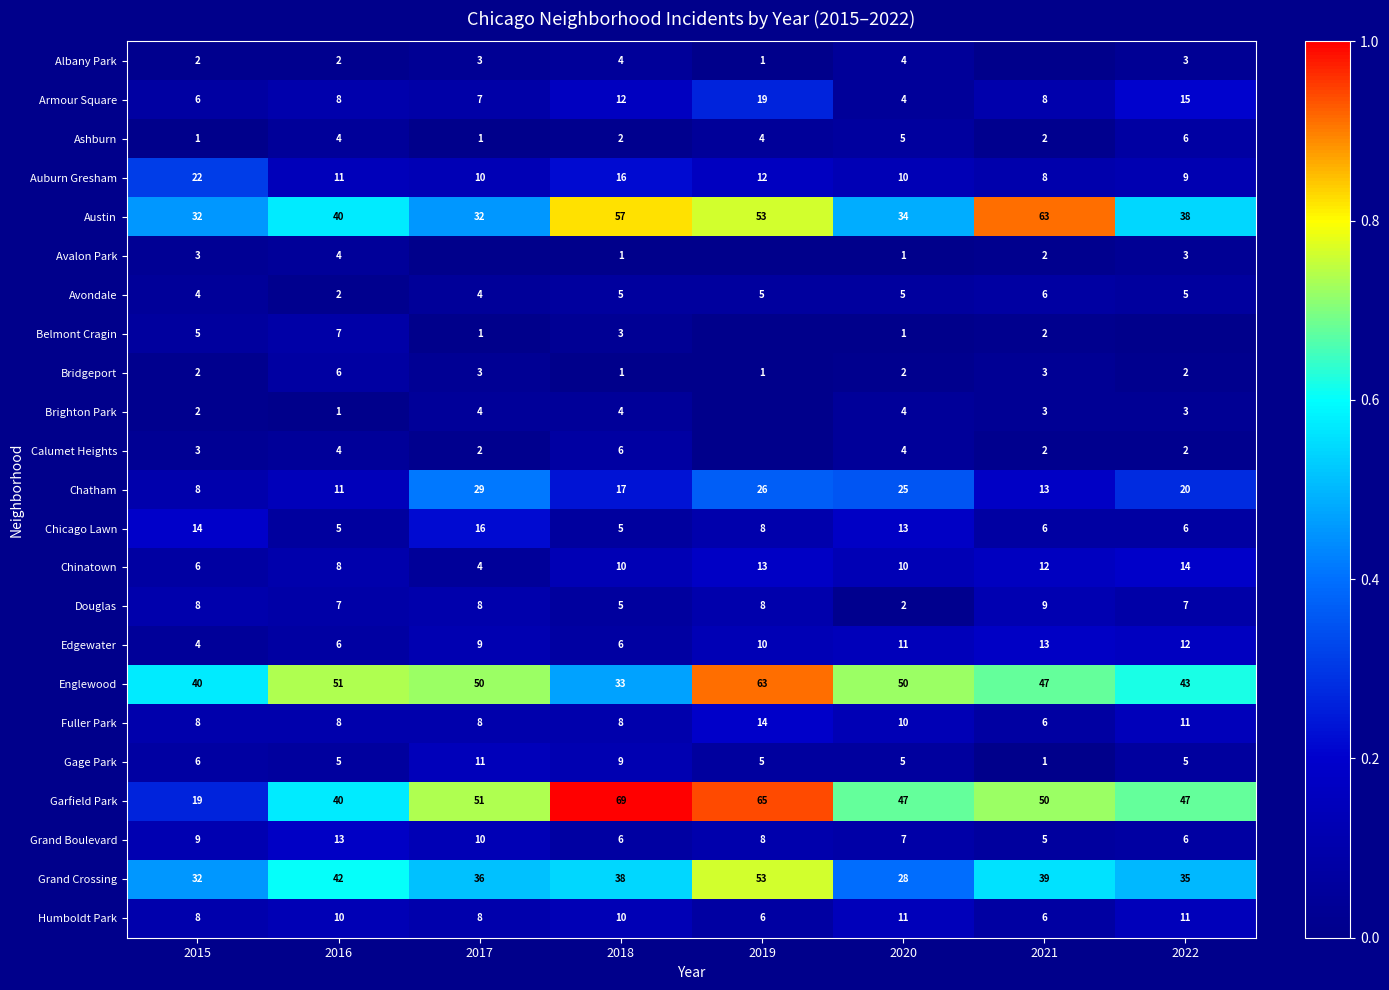

Is it true that Englewood equals 0.7 at 2016?

True